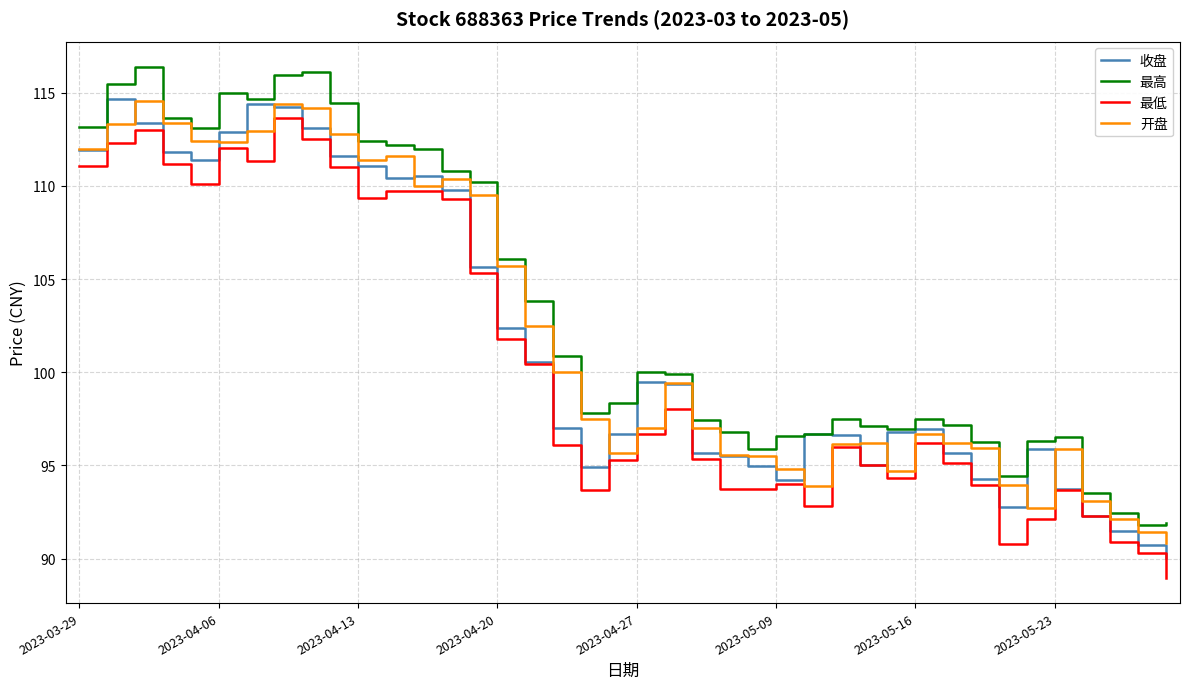

What is the maximum value for 最高?

116.4